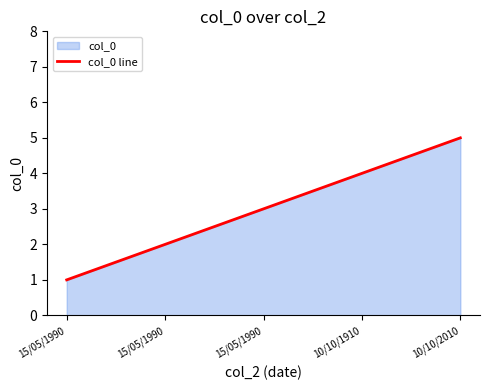

Reading left to right, extract all data points from this chart.

1	2	3	4	5